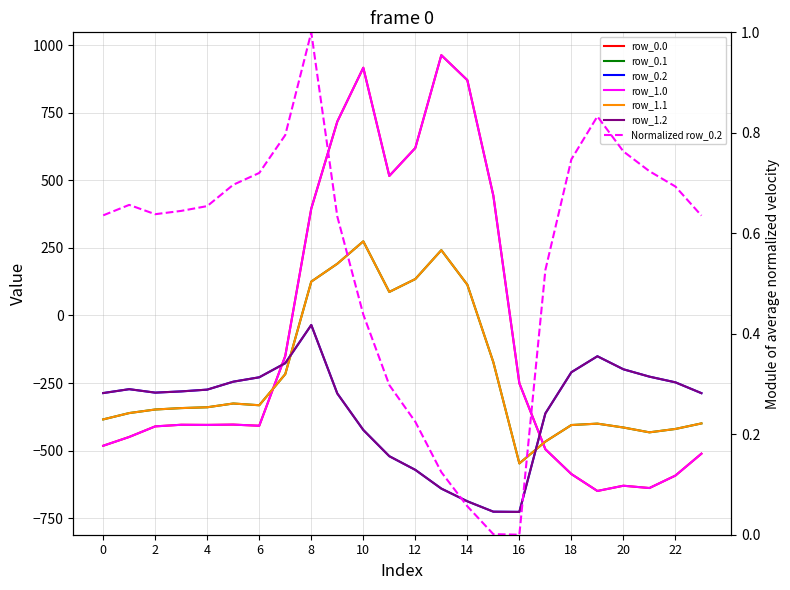

Does the chart display data point markers on the line(s)?

No